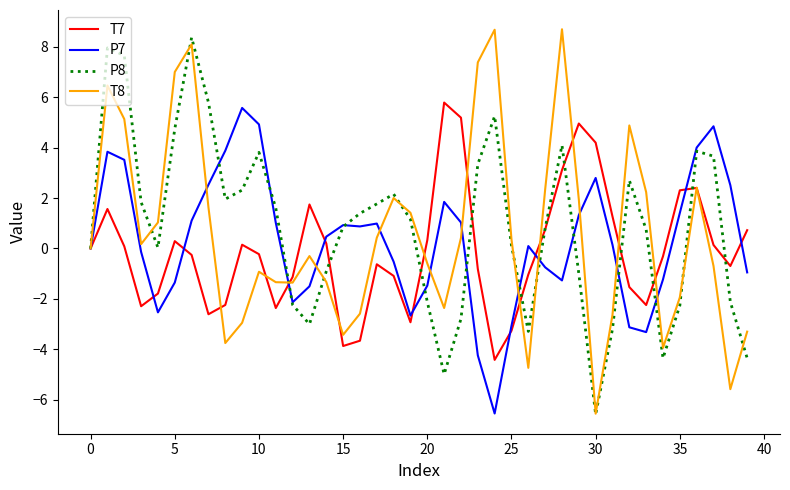

What is the greatest value displayed?

8.7